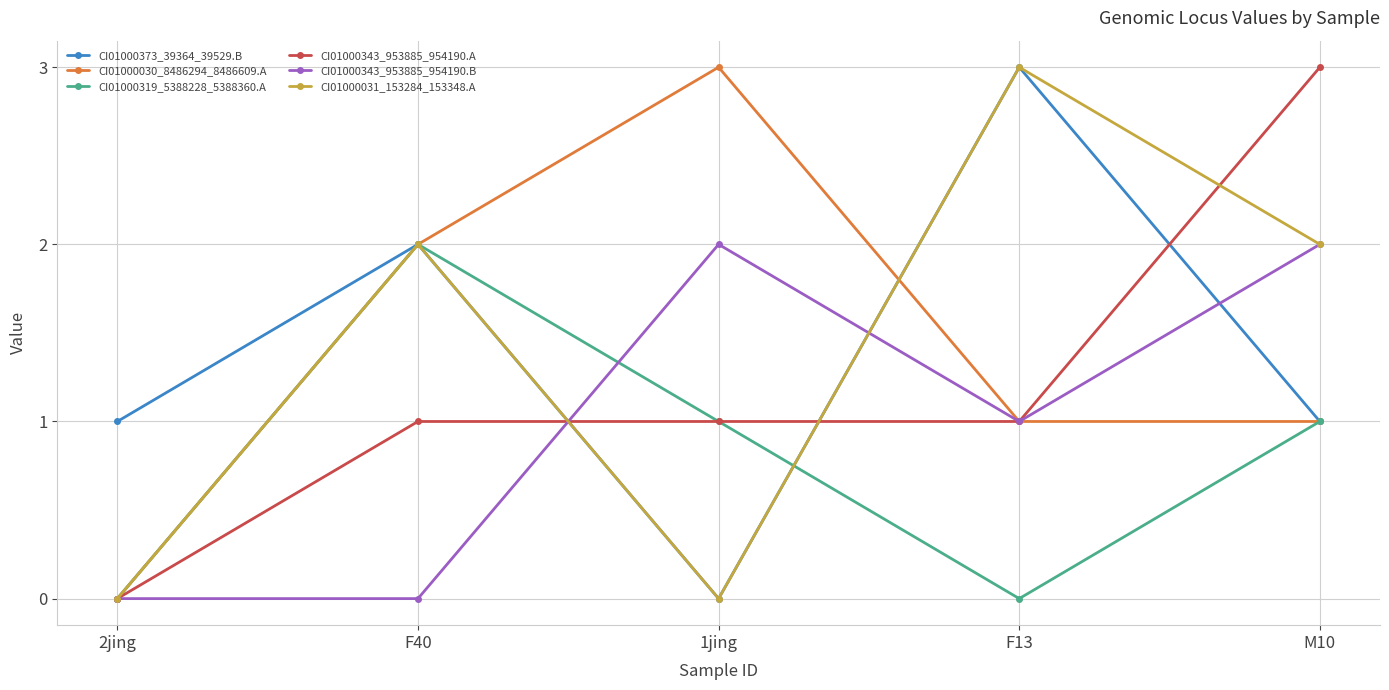

Is it true that CI01000373_39364_39529.B equals 1 at M10?

True